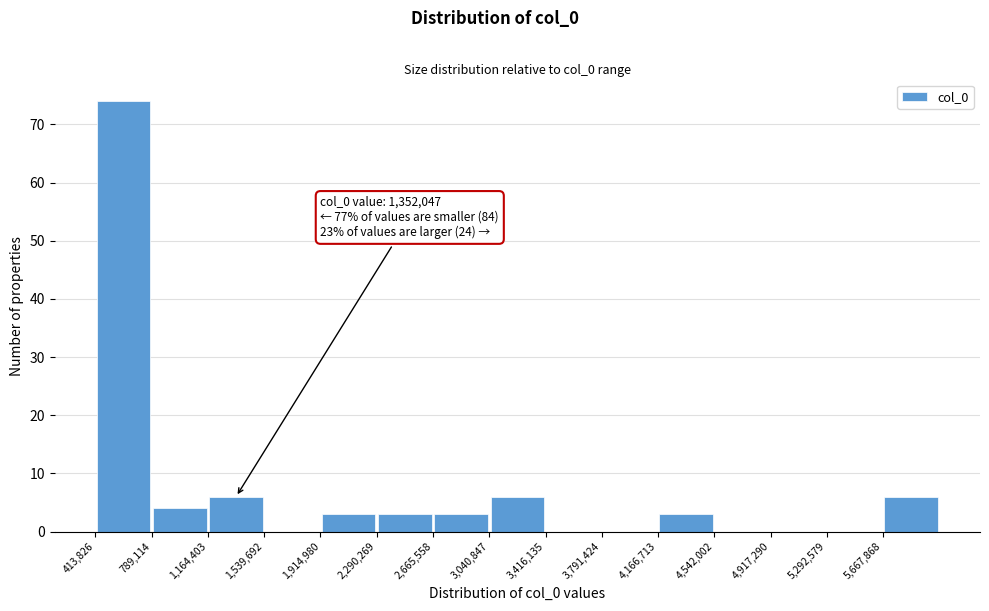

Over which range of the x-axis is the bar tallest?

400000 to 800000